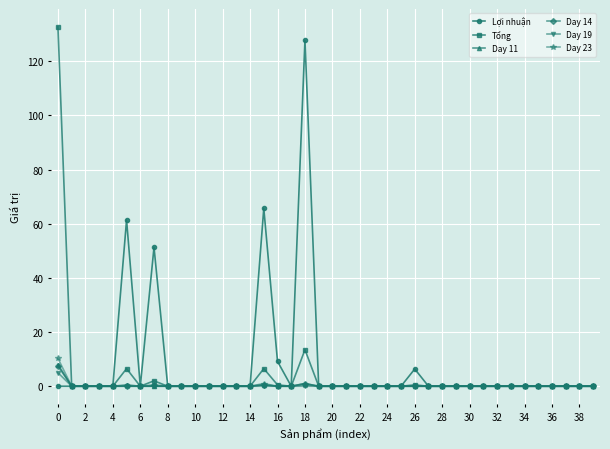

What is the greatest value displayed?

132.7